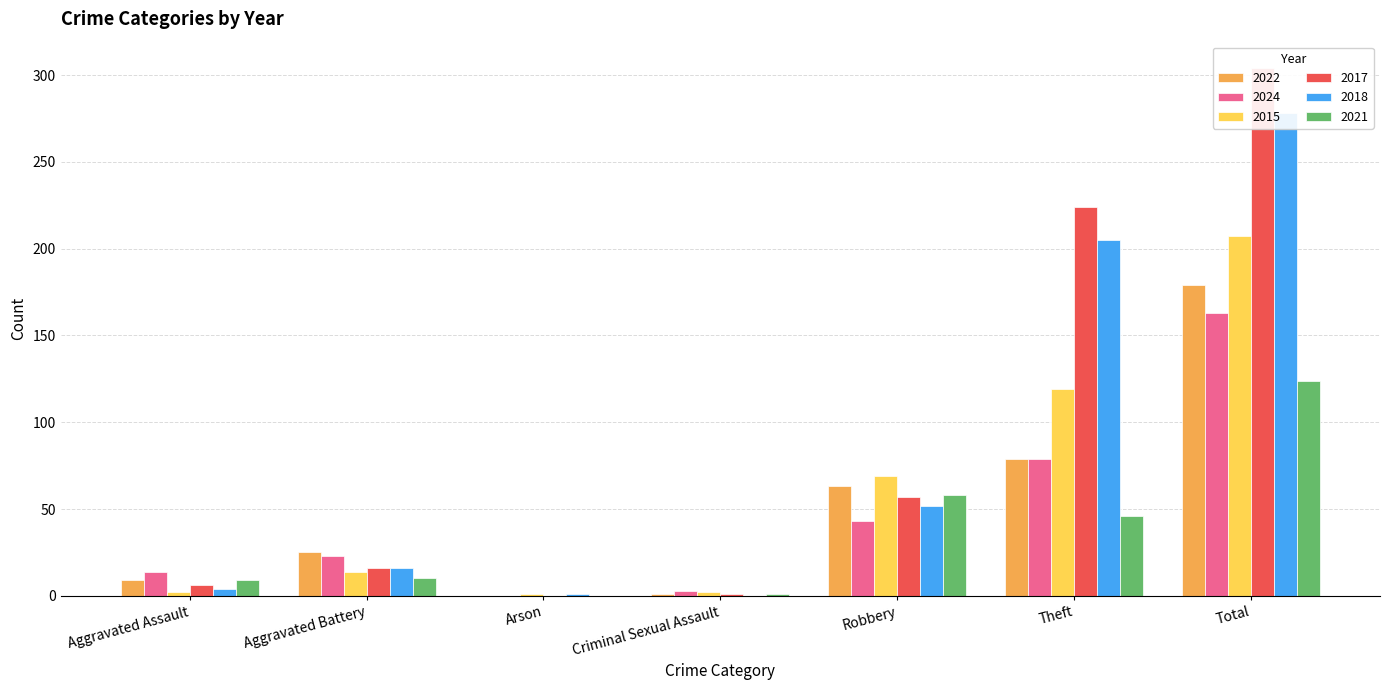

The 2024 series shows 276 at Total. True or false?

False